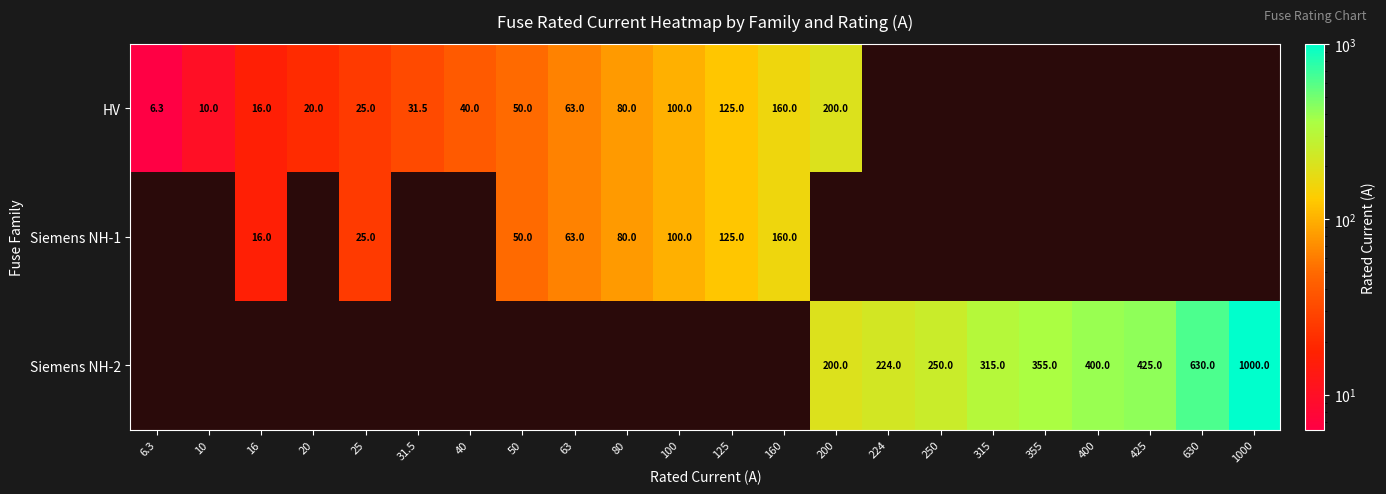

How many distinct data groups are displayed?

3